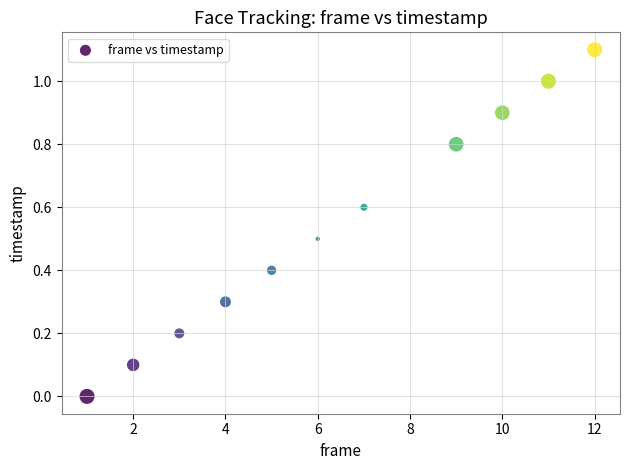

What is the average Y value?

0.5